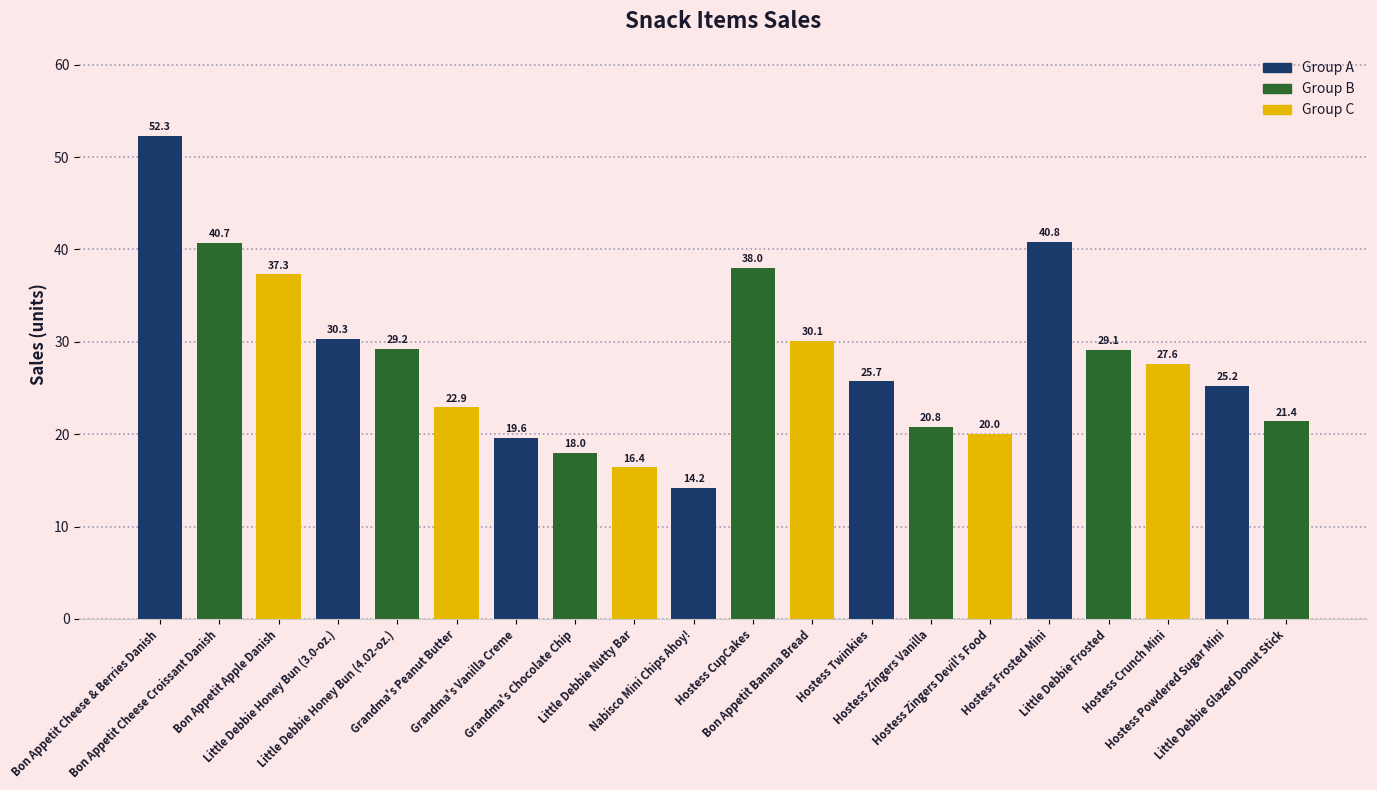

What is the sum of all values?

559.6